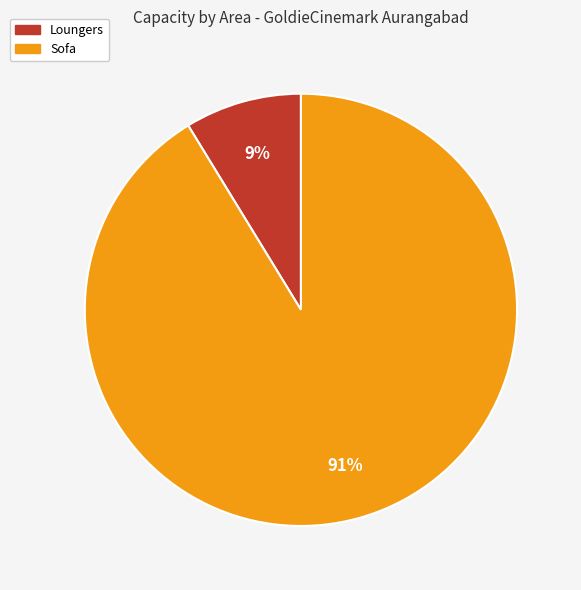

Between Loungers and Sofa, which is larger?

Sofa